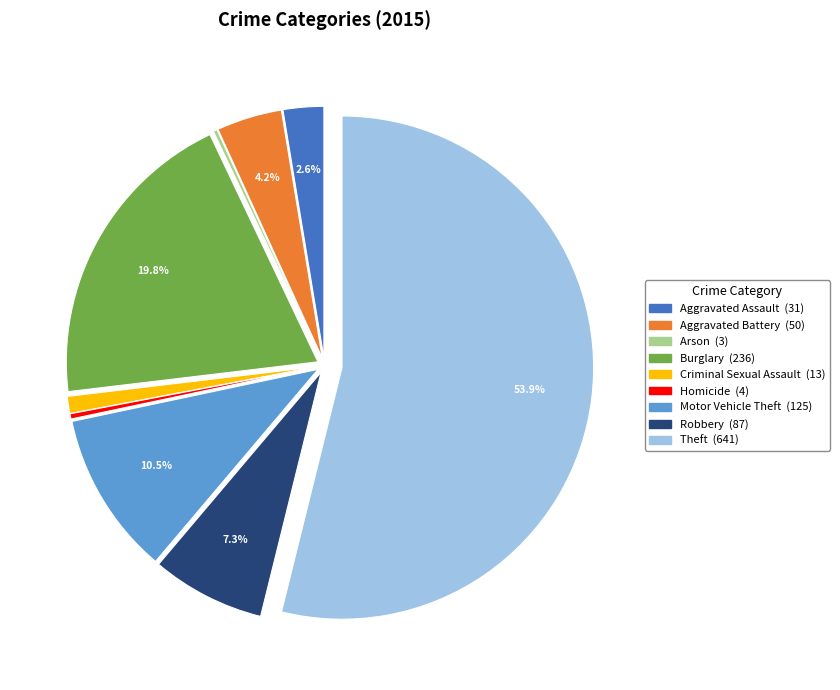

Which category has the biggest portion of the pie?

Theft